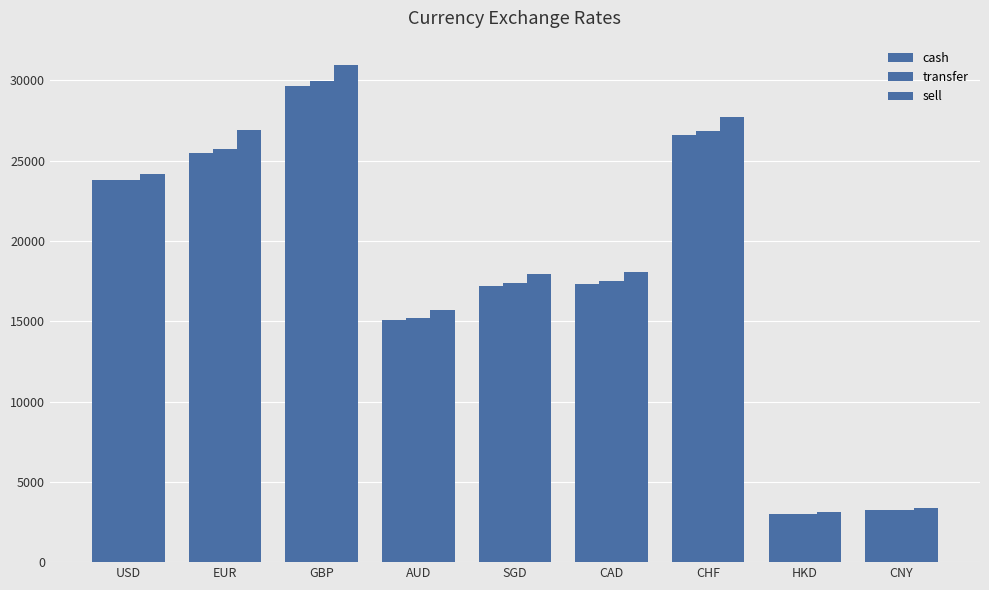

Rank the series at SGD from highest to lowest value.

sell, transfer, cash